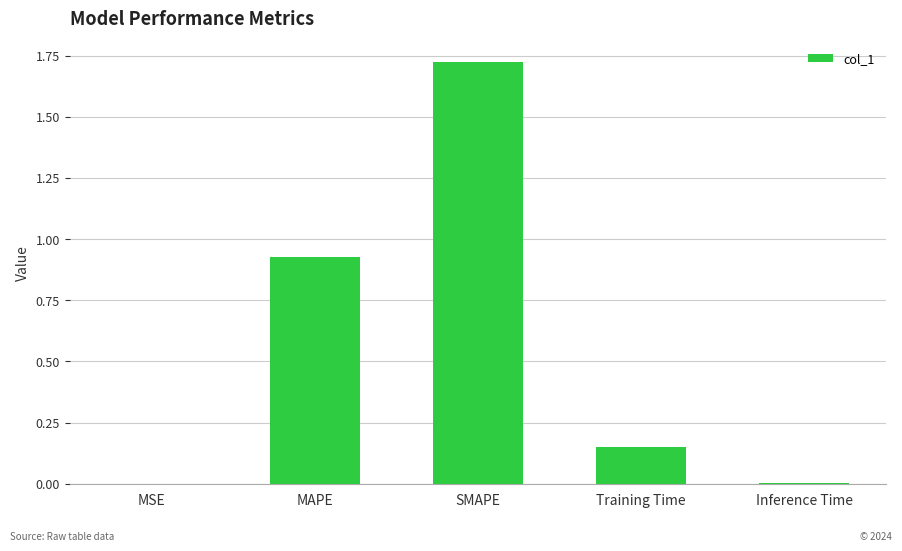

Count the number of data series in this chart.

1